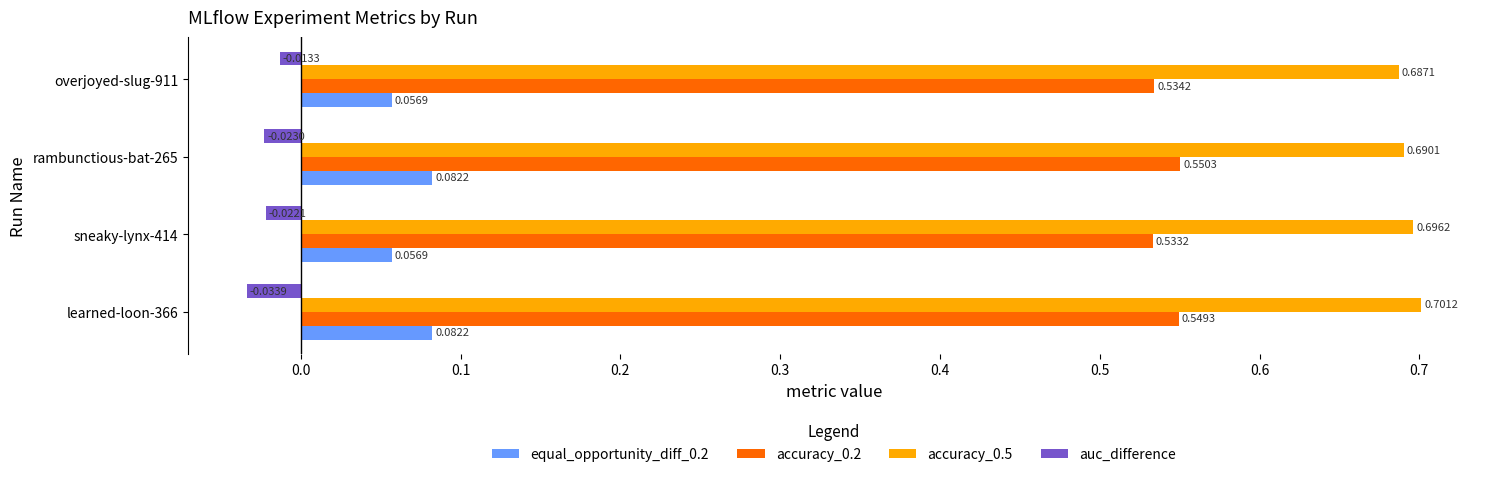

Which series has the largest total across all categories?

accuracy_0.5